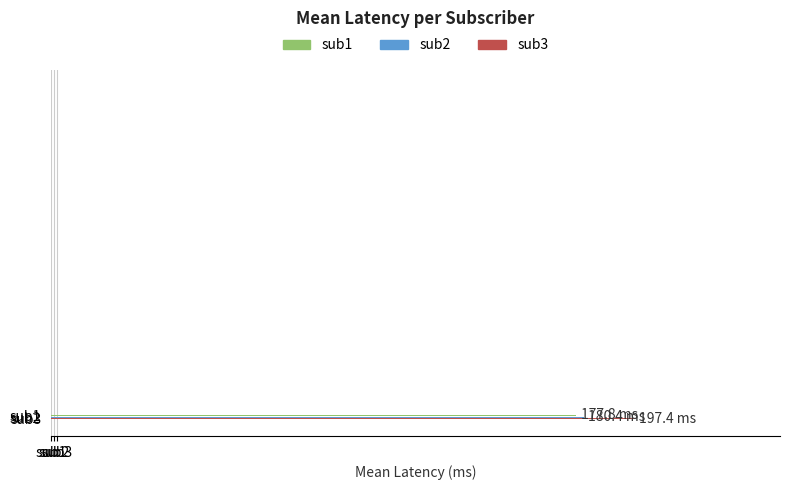

Does the chart contain stacked bars?

No